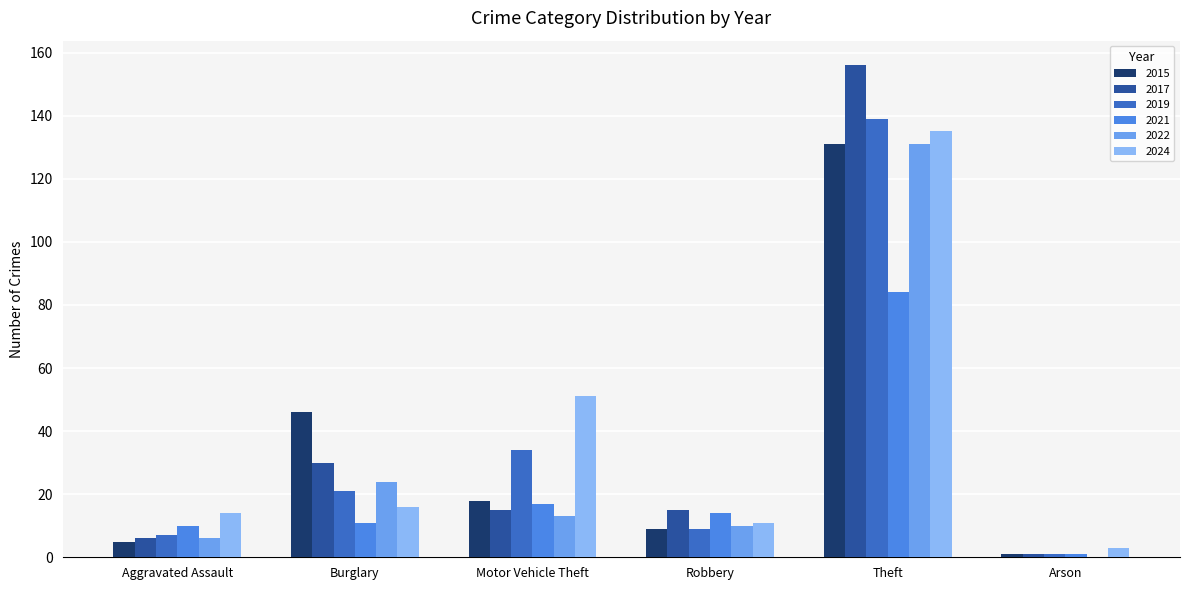

What is the total value across all series at Motor Vehicle Theft?

148